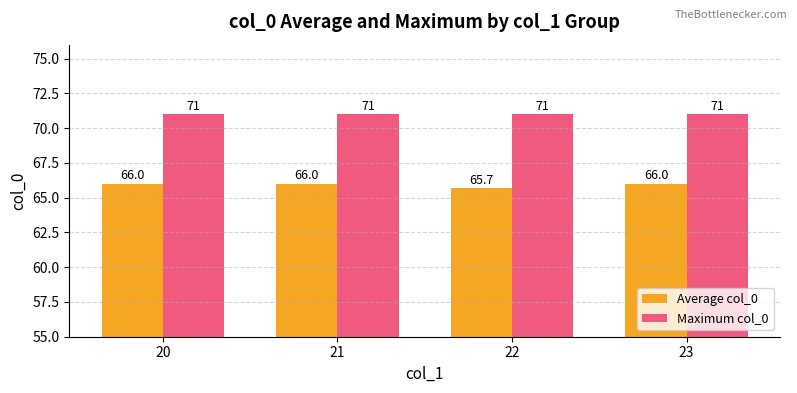

List the series in order of their overall mean, highest first.

Maximum col_0, Average col_0